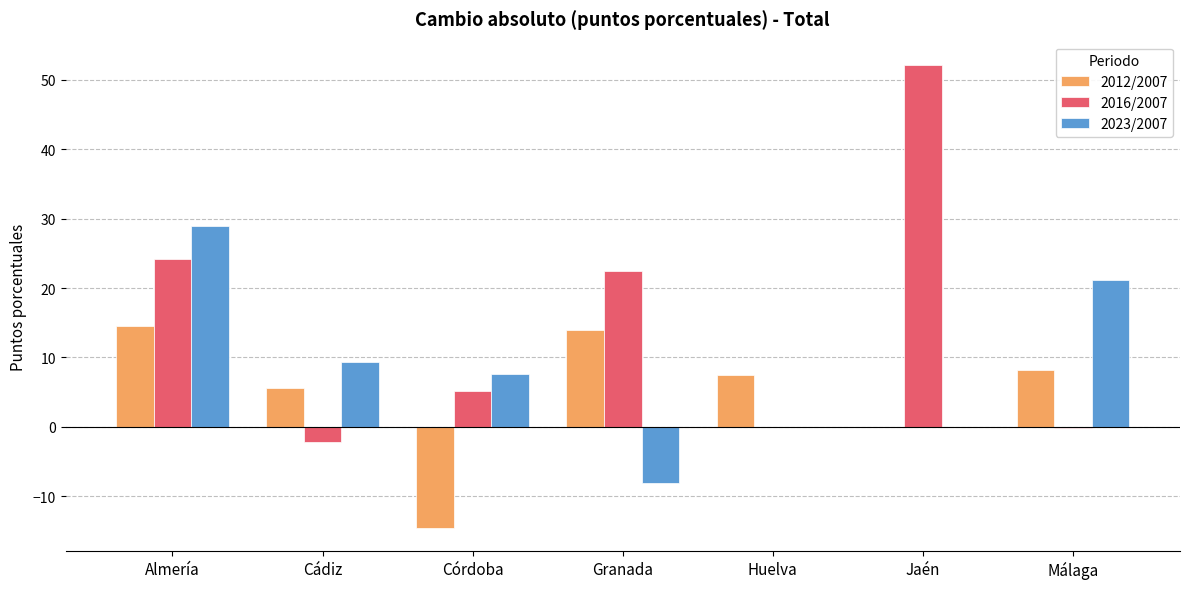

Is the value of 2012/2007 at Cádiz greater than the value of 2016/2007 at Jaén?

No